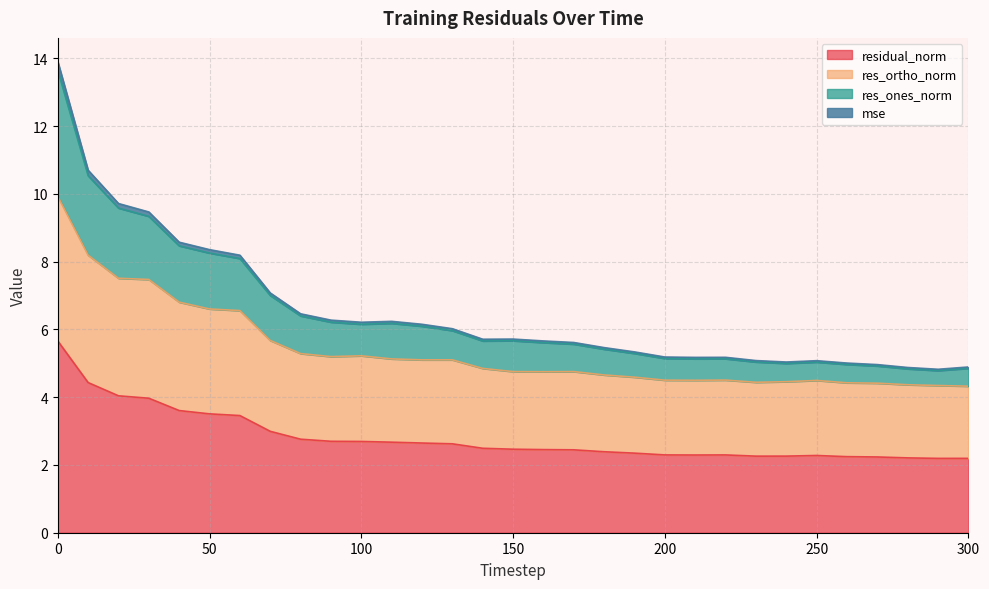

What is the maximum value for residual_norm?

5.7